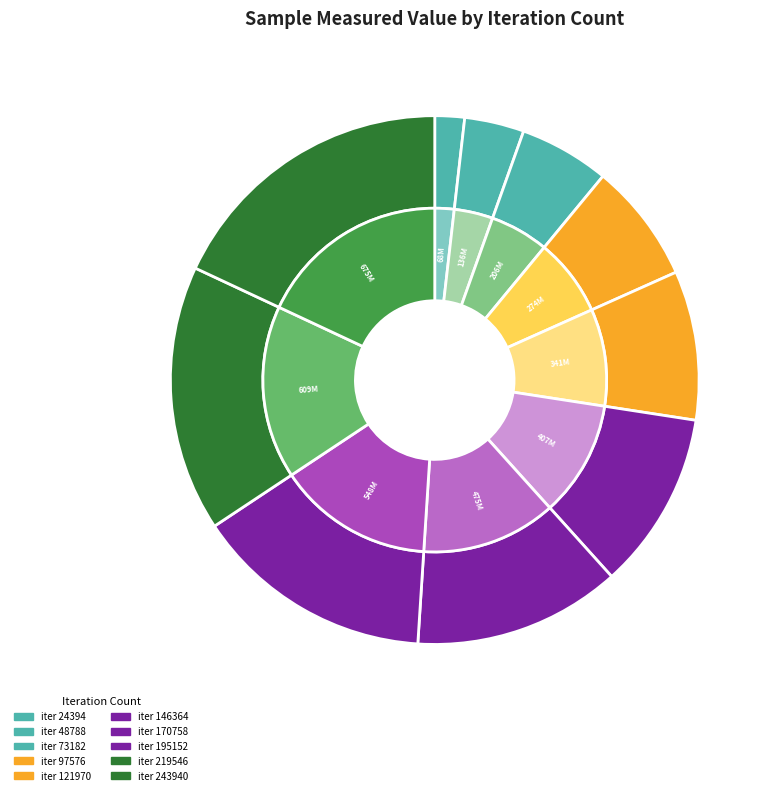

Is it true that 121970 is 9% of the pie?

True